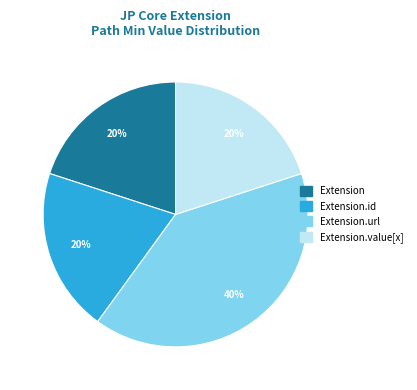

How many slices are in this pie chart?

4